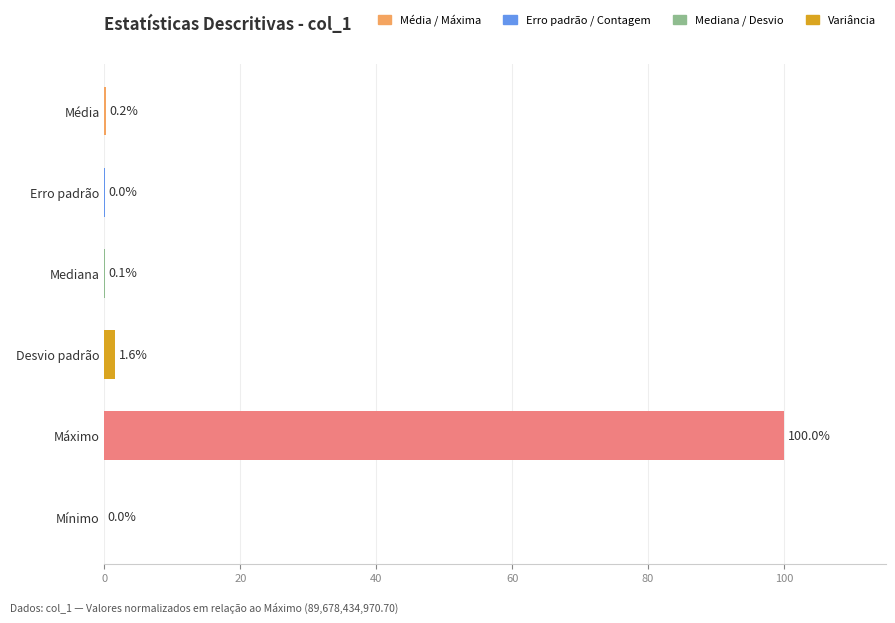

What is the sum of the values at Desvio padrão and Erro padrão?

1.6